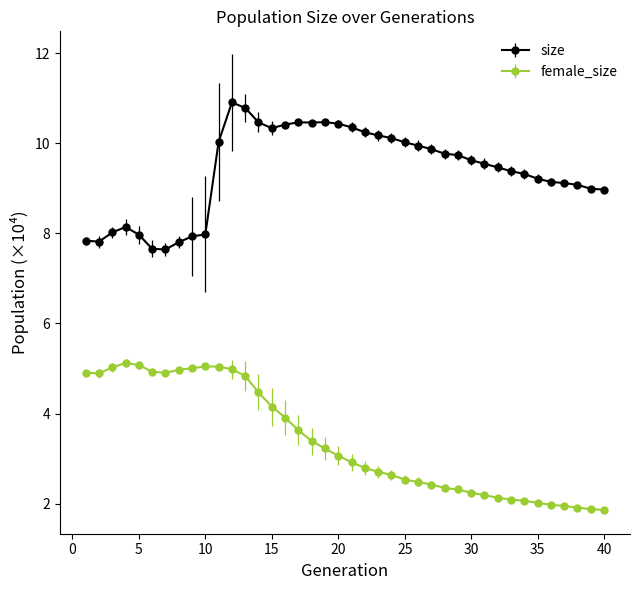

What is the maximum value shown in the chart?

10.9